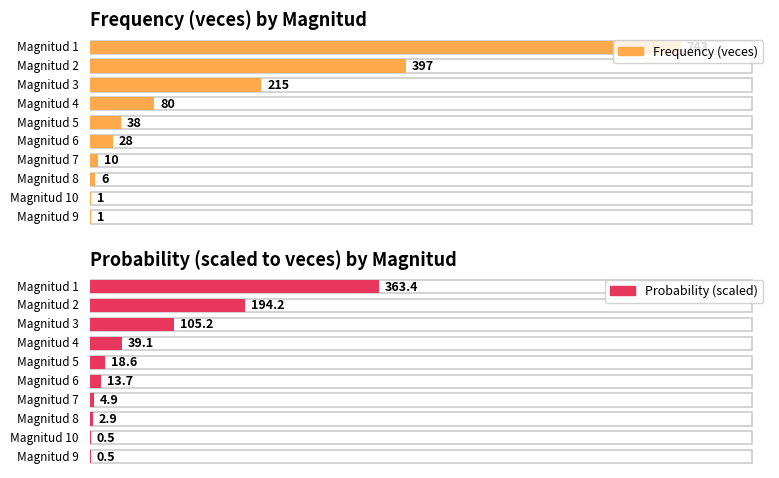

What is the label of the 1st bar from the left?

1